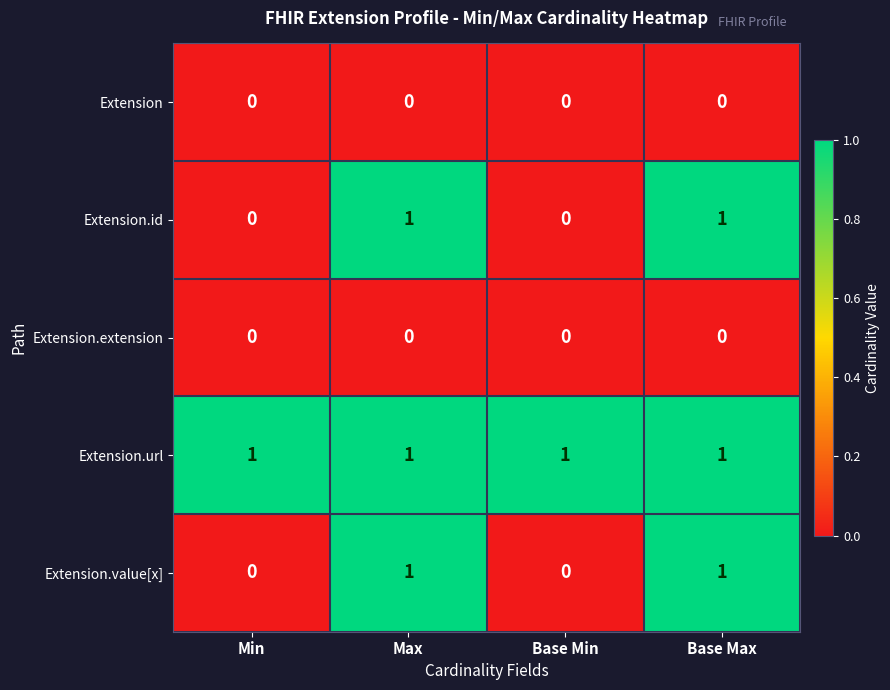

Reading left to right, extract all data points from this chart.

Extension: 0	0	0	0
Extension.id: 0	1	0	1
Extension.extension: 0	0	0	0
Extension.url: 1	1	1	1
Extension.value[x]: 0	1	0	1